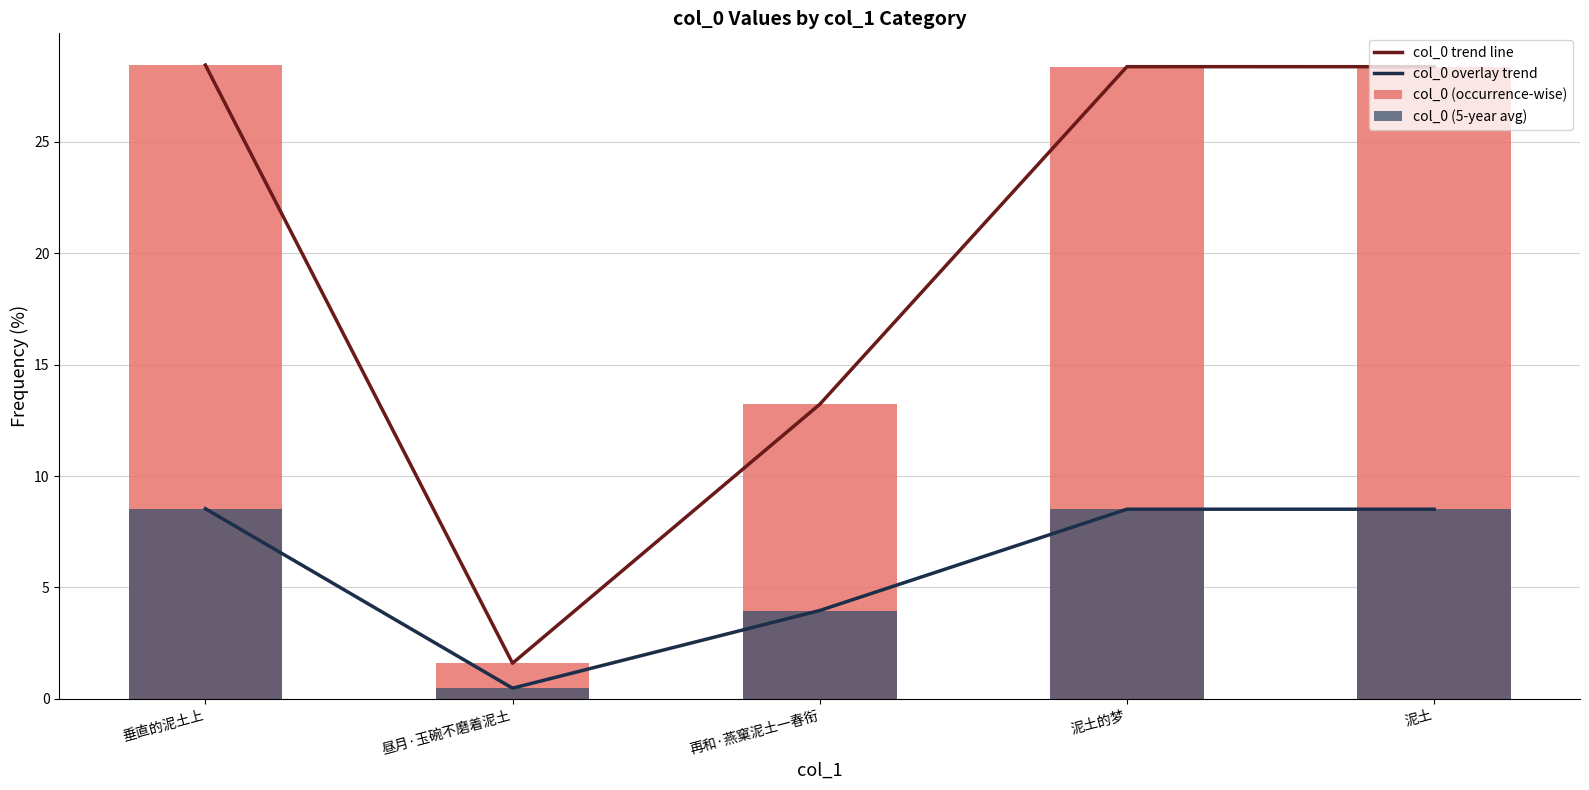

True or false: col_0 (5-year avg) has a value of 12.2 at 泥土.

False